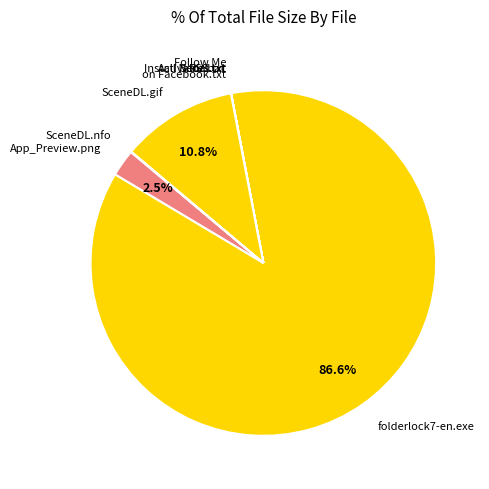

What is the largest slice in the pie chart?

folderlock7-en.exe